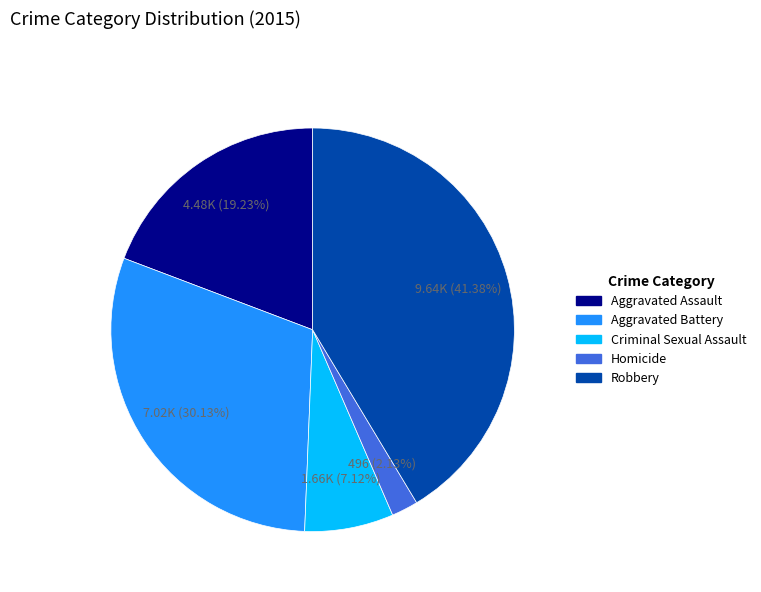

Is the sum of Aggravated Battery and Homicide greater than half?

No